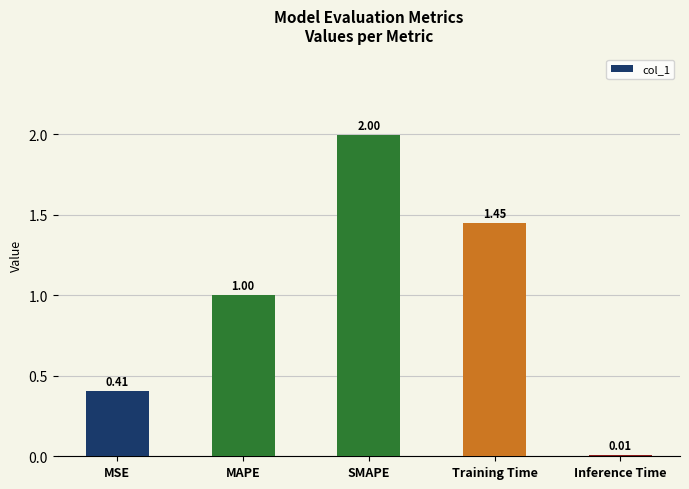

List the labels in order of value, largest first.

SMAPE, Training Time, MAPE, MSE, Inference Time